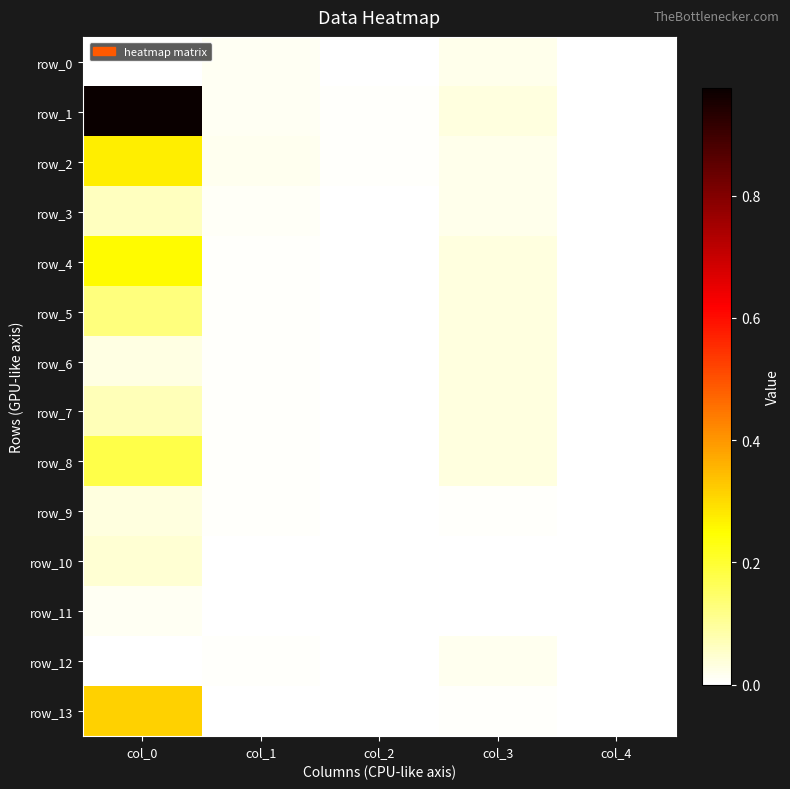

Where is row_6 nearest to the value 0?

col_4